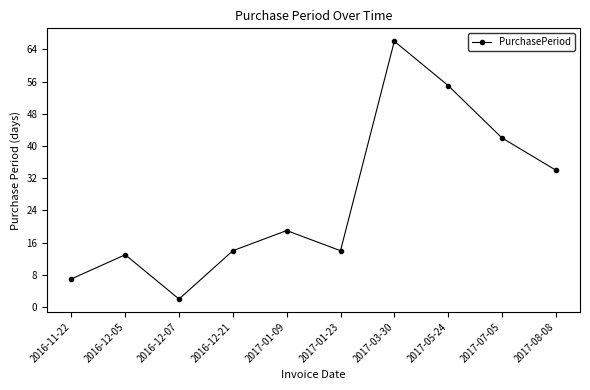

What is the average value?

27